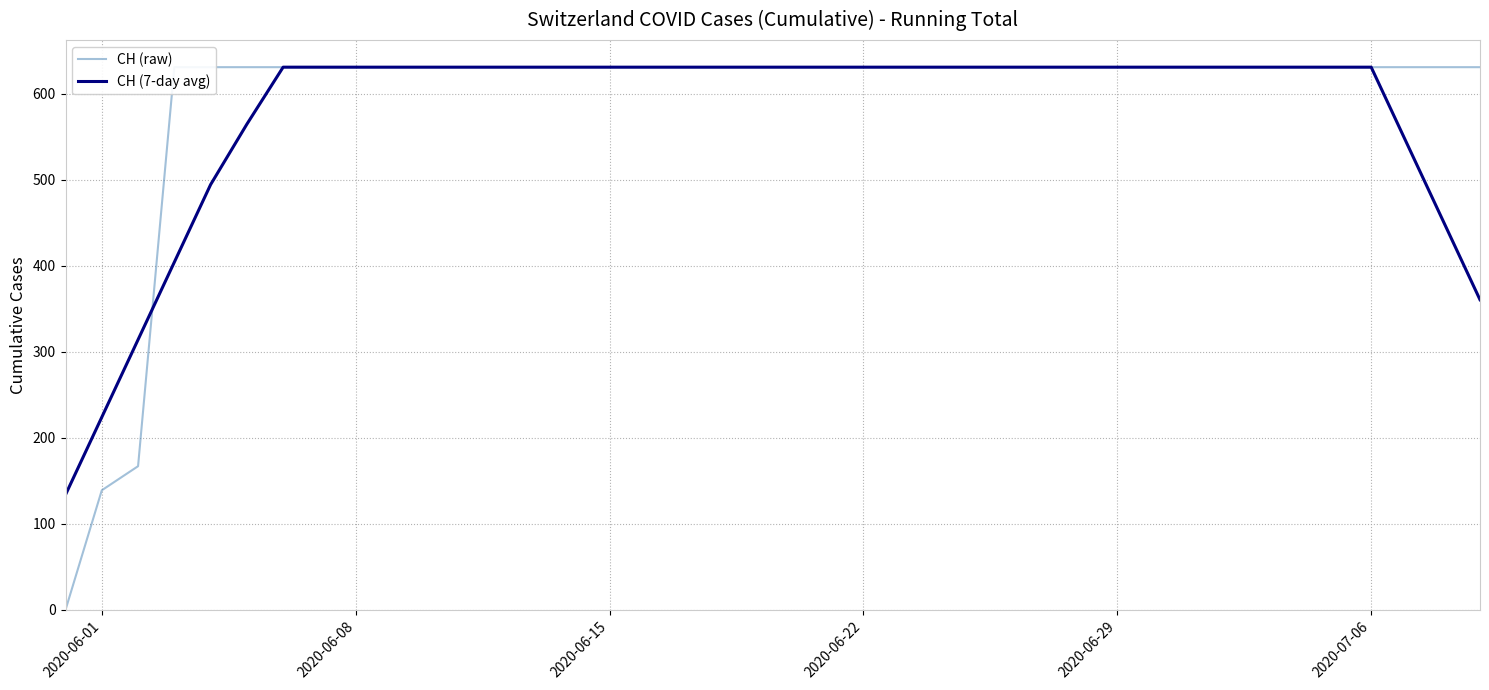

True or false: CH (raw) and CH (7-day avg) cross at least once.

True